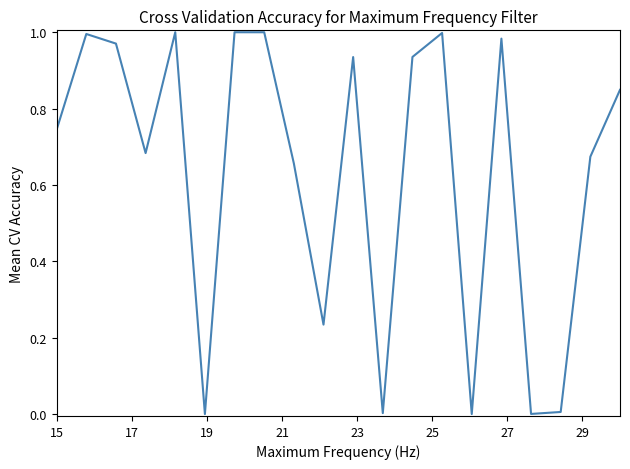

How many lines are shown in the chart?

1